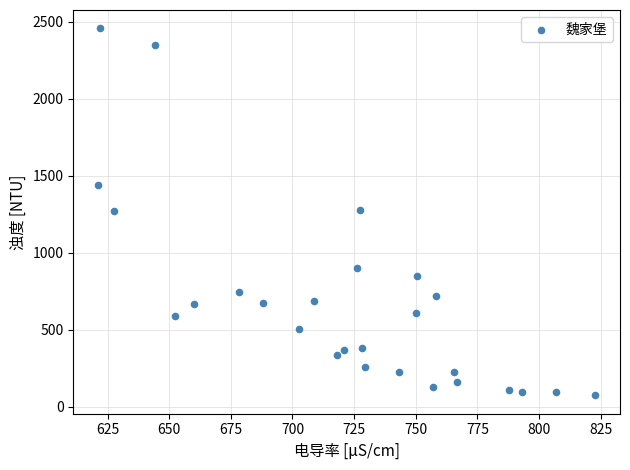

What is the range of X values (max minus min)?

201.5